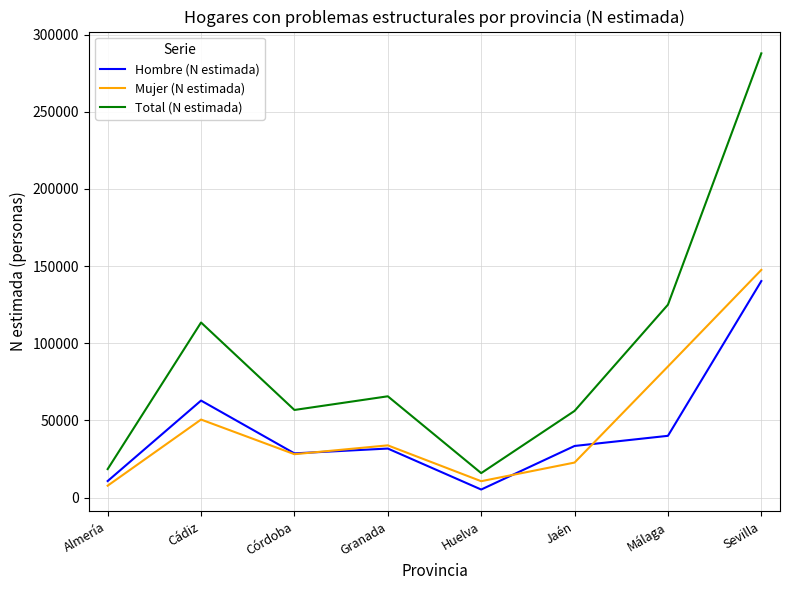

True or false: Mujer (N estimada) has a value of 145003 at Málaga.

False